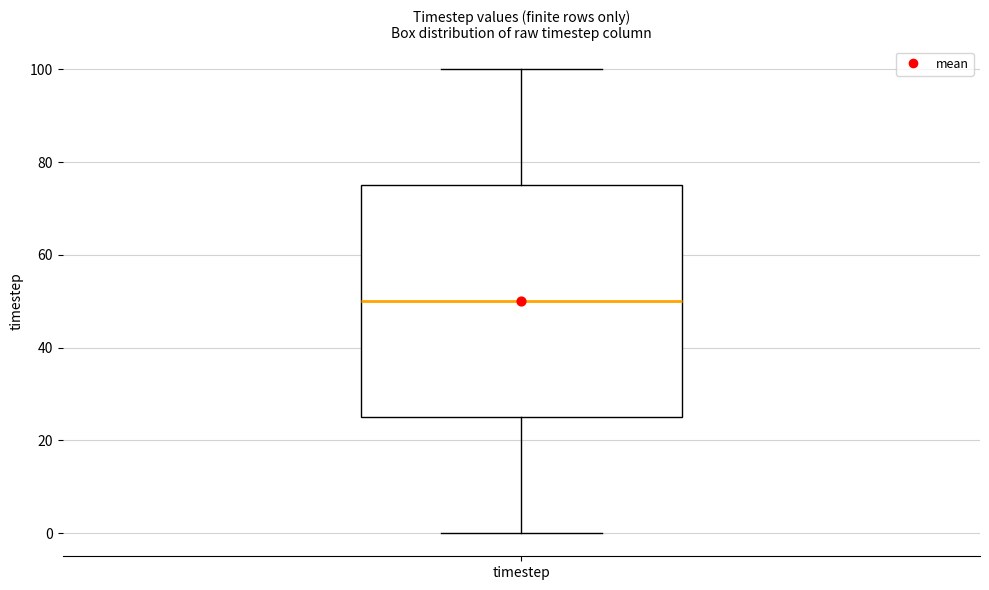

Where does the upper whisker of the box for timestep end on the y-axis? The values are not printed on the chart, so give them approximately, as read against the axis.

100